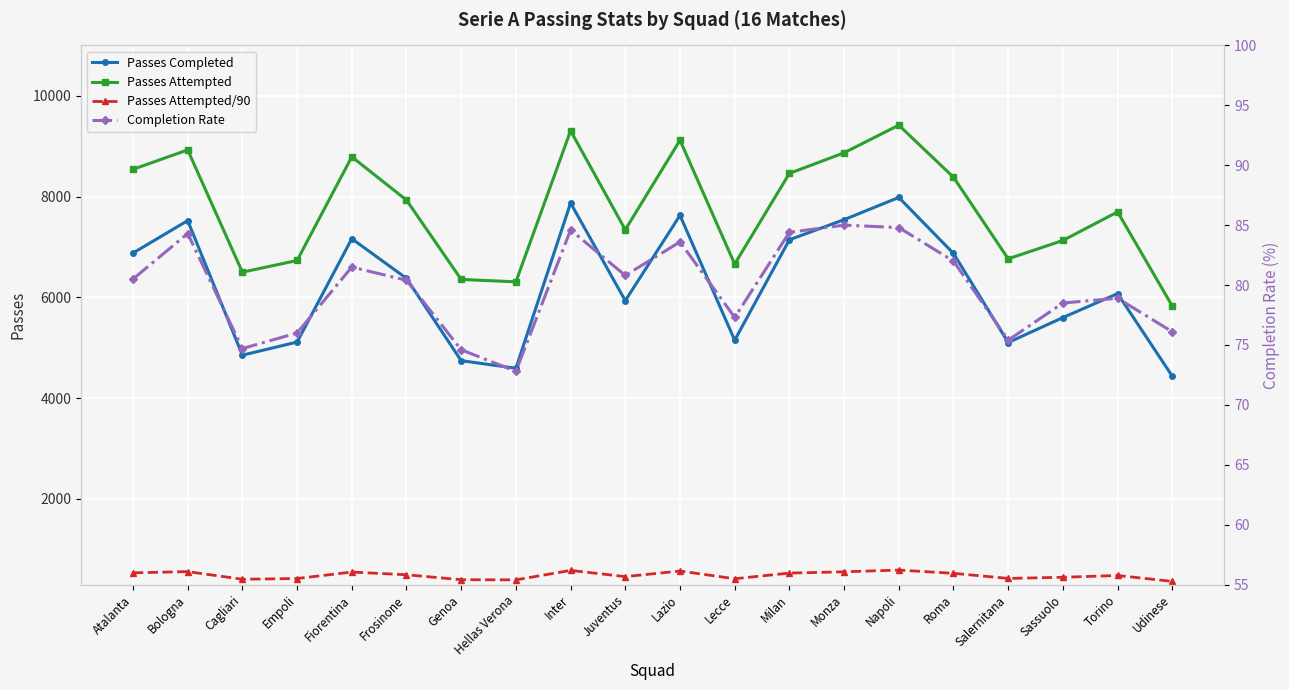

Which series changed the most between Cagliari and Lecce?

Passes Completed